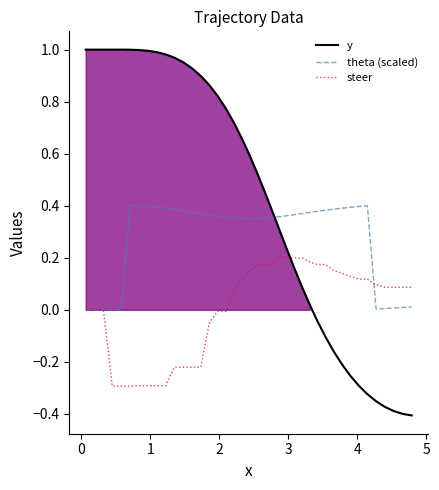

How many intersections are there between y and steer?

1